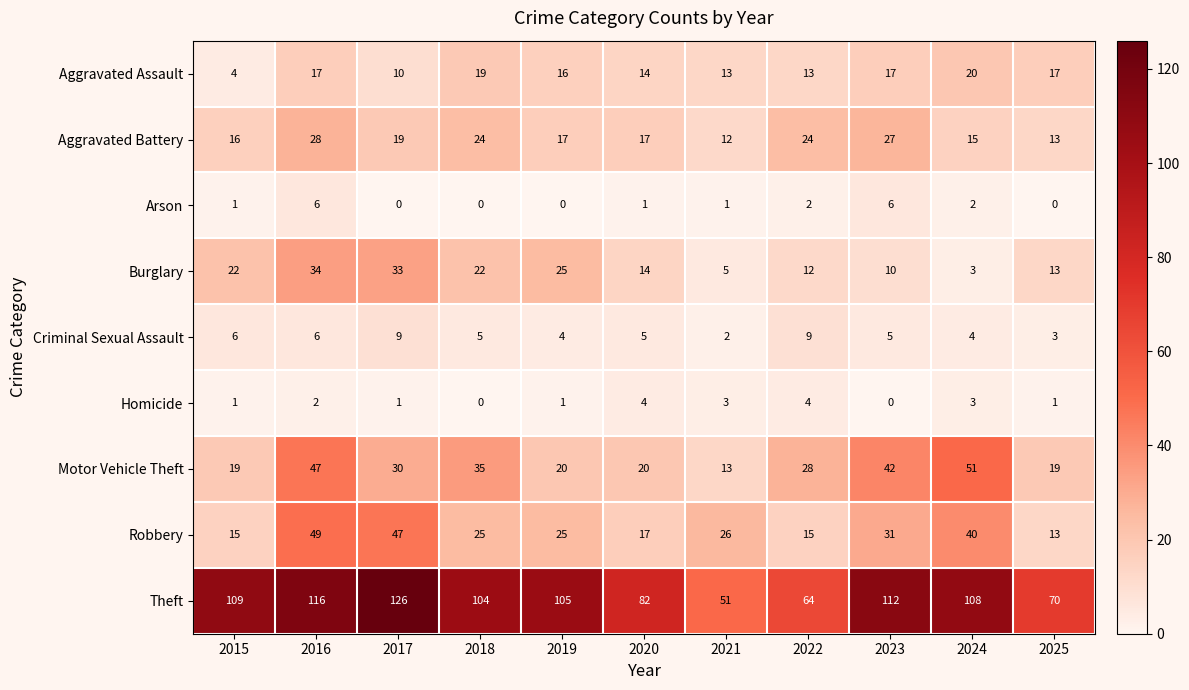

The value of Burglary at 2023 is 10. True or false?

True